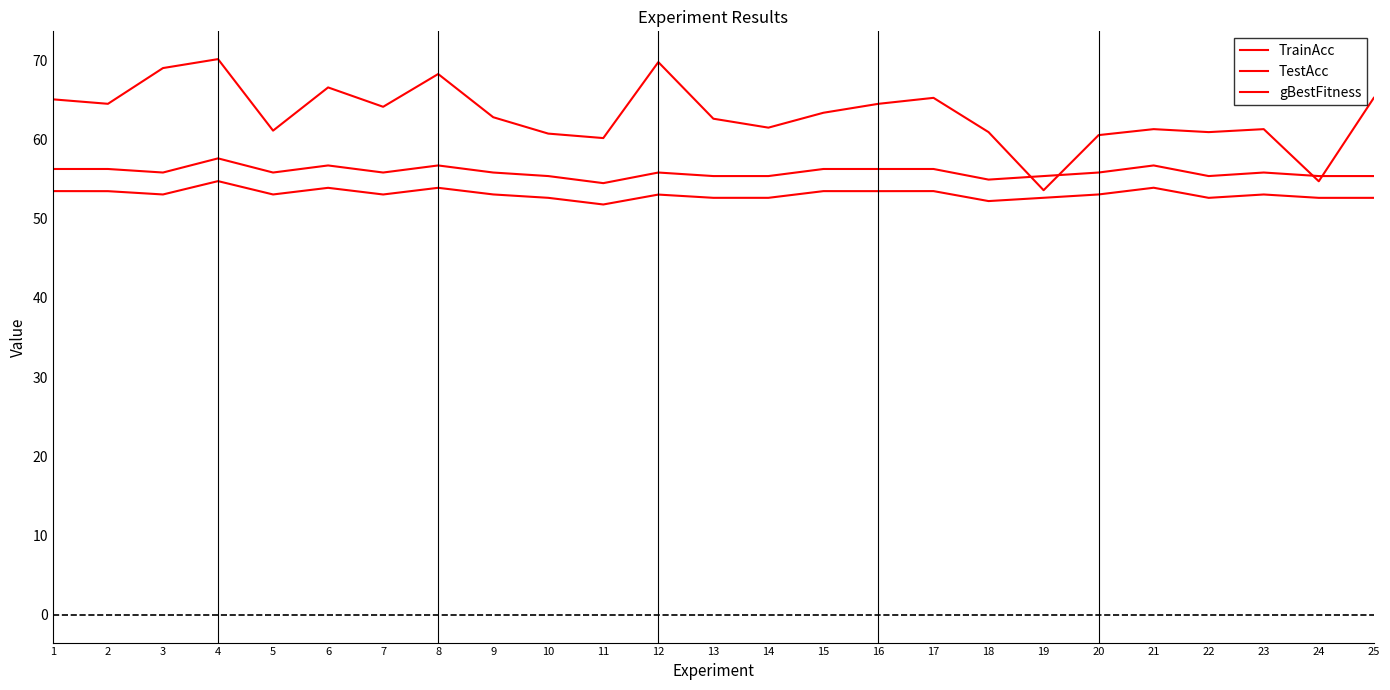

Reading left to right, extract all data points from this chart.

TrainAcc: 65.0	64.5	69.0	70.1	61.1	66.5	64.1	68.2	62.8	60.7	60.2	69.7	62.6	61.5	63.3	64.5	65.2	60.9	53.6	60.5	61.3	60.9	61.3	54.7	65.2
TestAcc: 56.2	56.2	55.8	57.6	55.8	56.7	55.8	56.7	55.8	55.4	54.5	55.8	55.4	55.4	56.2	56.2	56.2	54.9	55.4	55.8	56.7	55.4	55.8	55.4	55.4
gBestFitness: 53.5	53.5	53.0	54.7	53.0	53.9	53.0	53.9	53.0	52.6	51.8	53.0	52.6	52.6	53.5	53.5	53.5	52.2	52.6	53.0	53.9	52.6	53.0	52.6	52.6